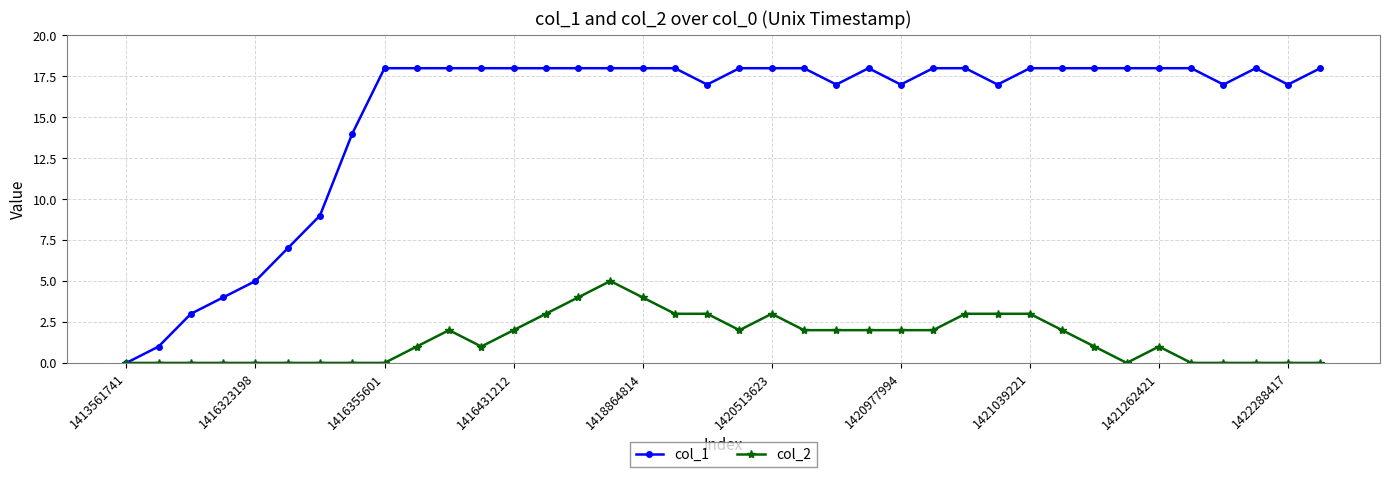

Reading left to right, list all the values displayed in this chart.

col_1: 0	1	3	4	5	7	9	14	18	18	18	18	18	18	18	18	18	18	17	18	18	18	17	18	17	18	18	17	18	18	18	18	18	18	17	18	17	18
col_2: 0	0	0	0	0	0	0	0	0	1	2	1	2	3	4	5	4	3	3	2	3	2	2	2	2	2	3	3	3	2	1	0	1	0	0	0	0	0